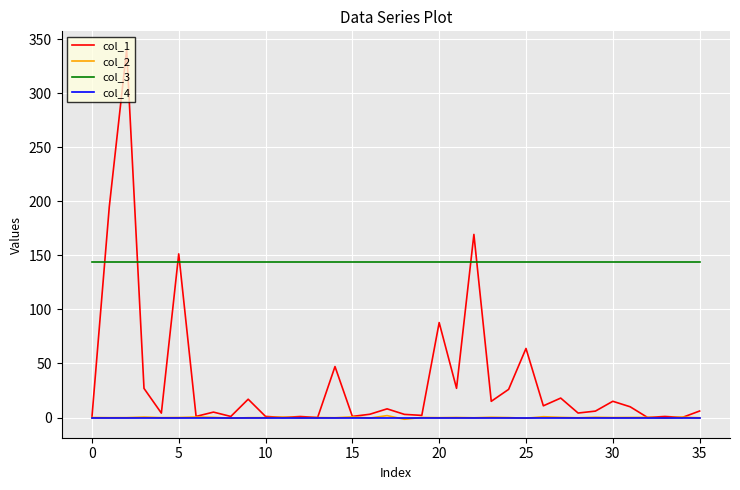

True or false: col_2 and col_3 intersect in this chart.

False